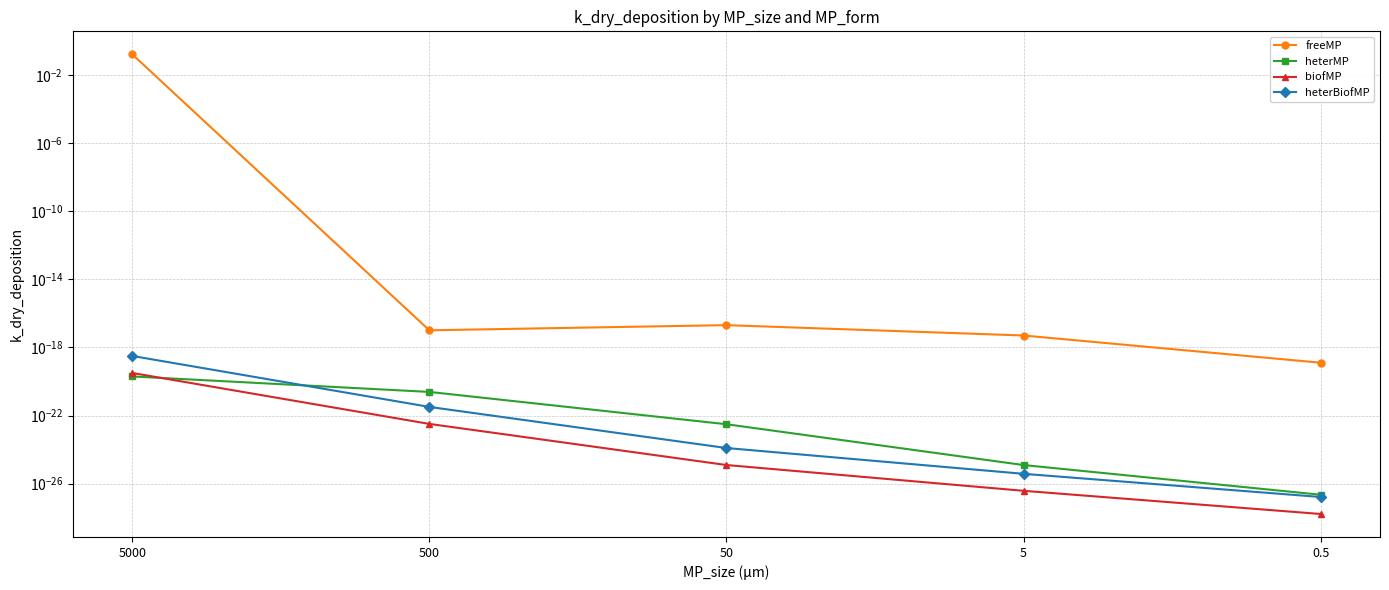

Is it true that heterBiofMP equals 0.0 at 50?

False